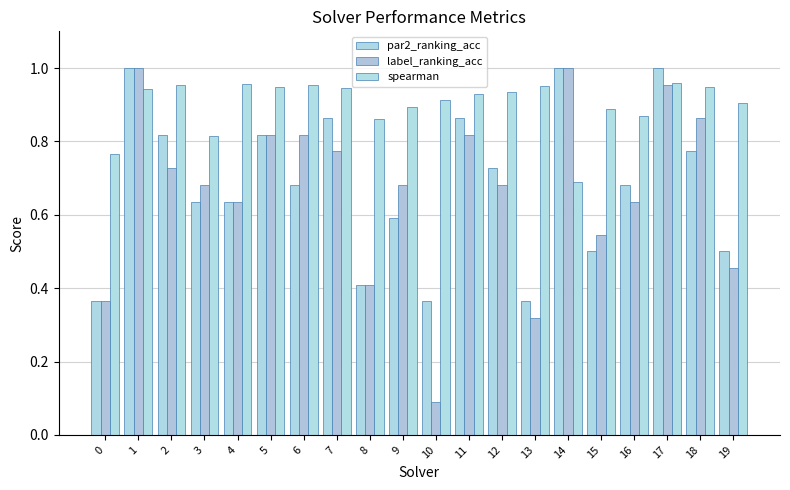

How many groups of bars are there?

20